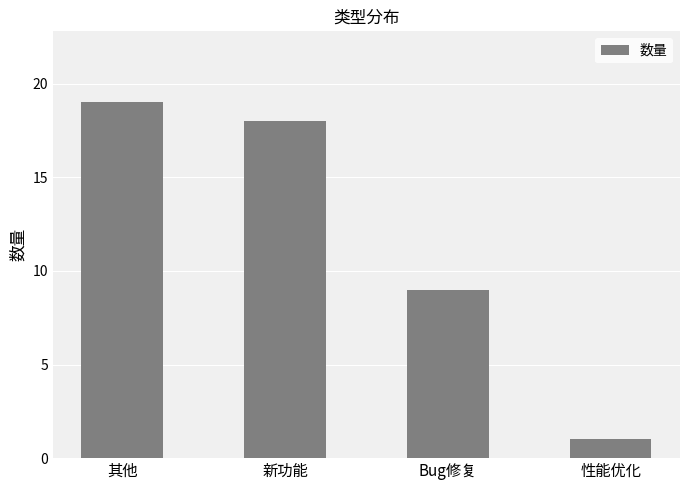

Where is the data nearest to the value 10?

Bug修复